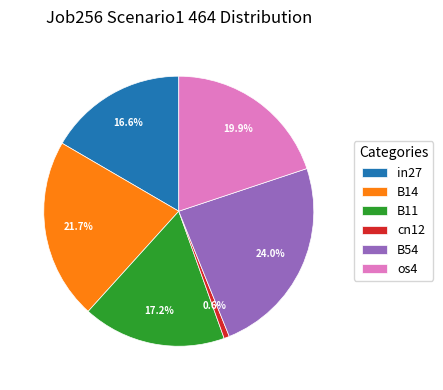

Is the sum of cn12 and B14 greater than half?

No